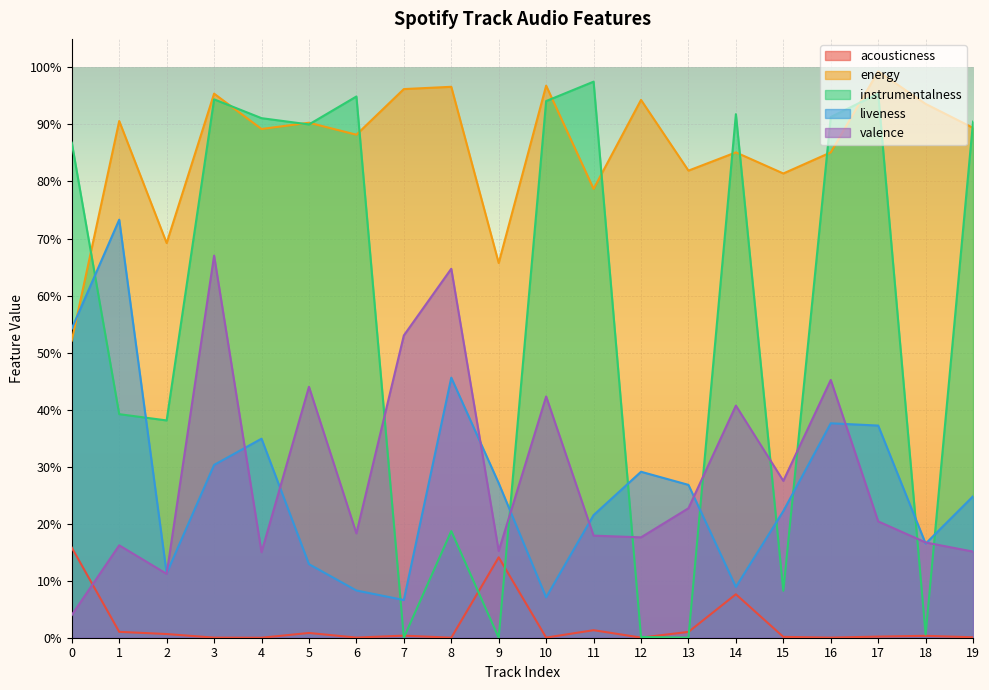

What is the highest value of the instrumentalness series?

1.0